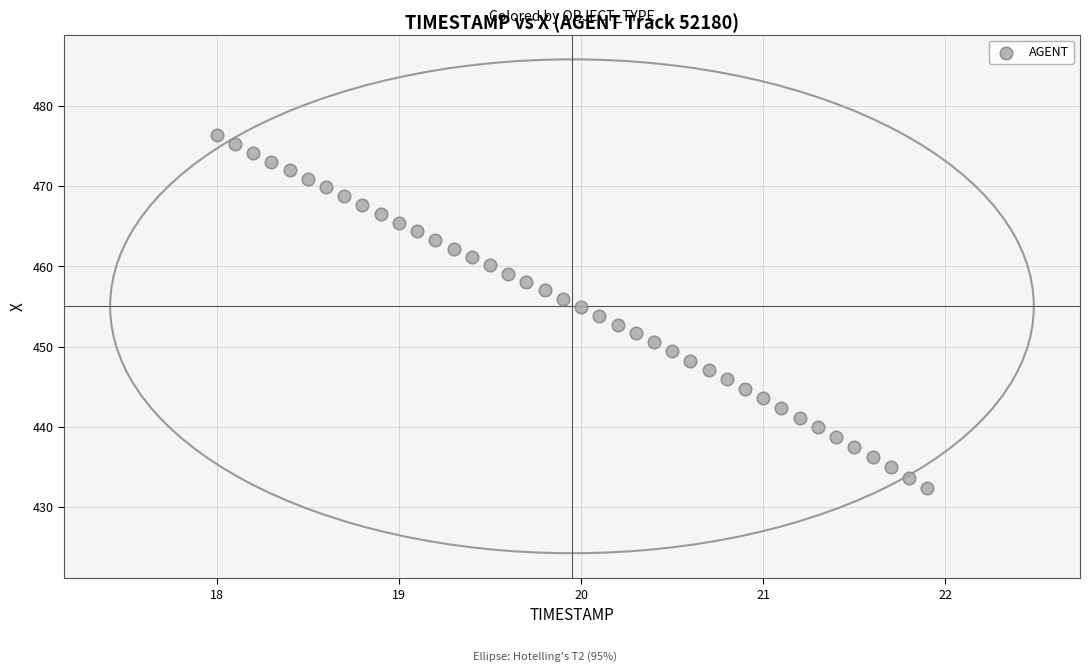

What is the range of Y values (max minus min)?

43.9